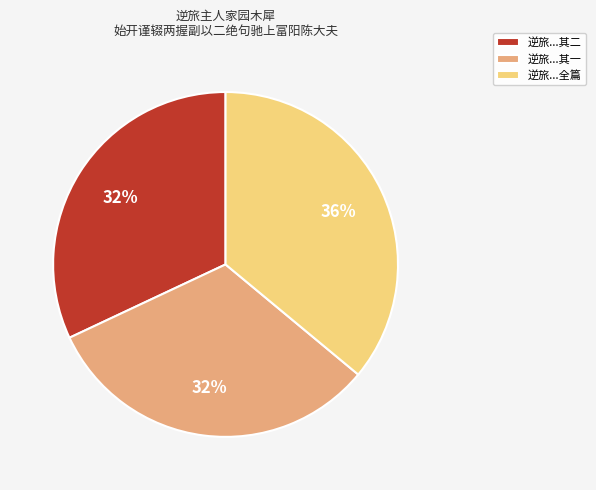

What is the ratio of the value at 逆旅...其二 to the value at 逆旅...全篇?

0.9